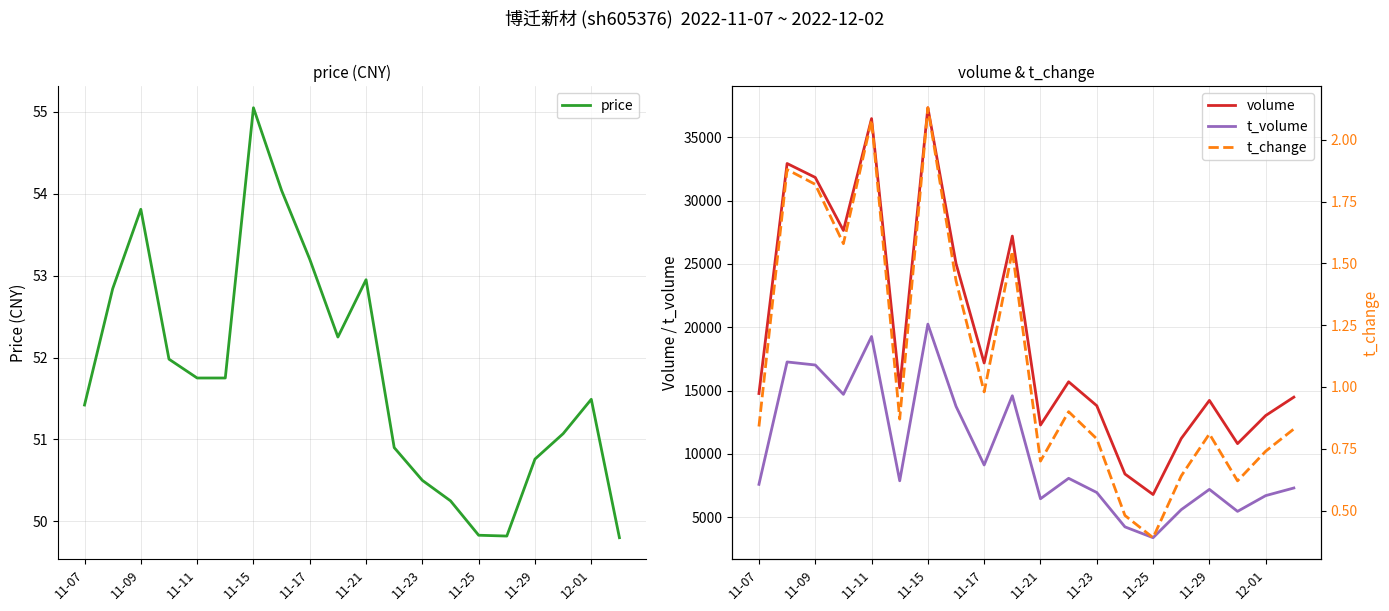

What are all the series names shown in the legend?

price, volume, t_volume, t_change